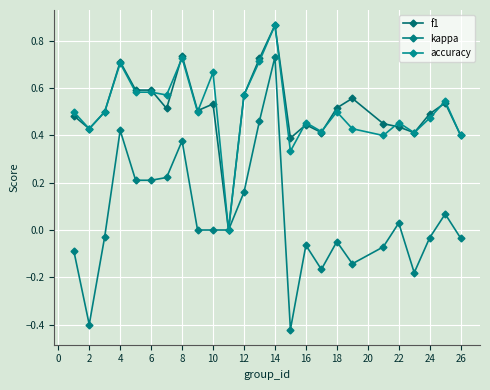

Does the chart have visible grid lines?

Yes